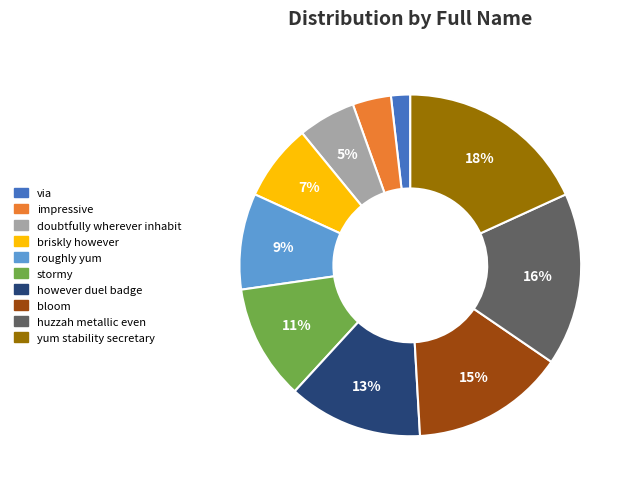

Rank the categories by value from lowest to highest.

via, impressive, doubtfully wherever inhabit, briskly however, roughly yum, stormy, however duel badge, bloom, huzzah metallic even, yum stability secretary